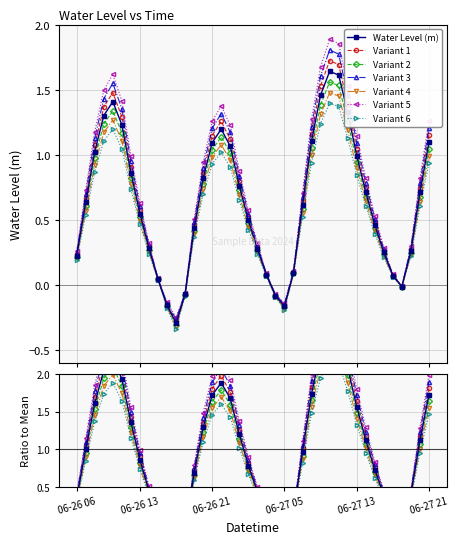

Rank the categories by value from lowest to highest.

2024-06-26 17:00, 2024-06-27 05:00, 2024-06-26 16:00, 2024-06-27 04:00, 2024-06-26 18:00, 2024-06-27 18:00, 2024-06-26 15:00, 2024-06-27 17:00, 2024-06-27 03:00, 2024-06-27 06:00, 2024-06-26 06:00, 2024-06-27 16:00, 2024-06-27 19:00, 2024-06-27 02:00, 2024-06-26 14:00, 2024-06-26 19:00, 2024-06-27 15:00, 2024-06-27 01:00, 2024-06-26 13:00, 2024-06-27 07:00, 2024-06-26 07:00, 2024-06-27 20:00, 2024-06-27 14:00, 2024-06-27 00:00, 2024-06-26 20:00, 2024-06-26 12:00, 2024-06-27 13:00, 2024-06-26 08:00, 2024-06-26 23:00, 2024-06-26 21:00, 2024-06-27 21:00, 2024-06-27 08:00, 2024-06-26 22:00, 2024-06-26 11:00, 2024-06-26 09:00, 2024-06-27 12:00, 2024-06-26 10:00, 2024-06-27 09:00, 2024-06-27 11:00, 2024-06-27 10:00